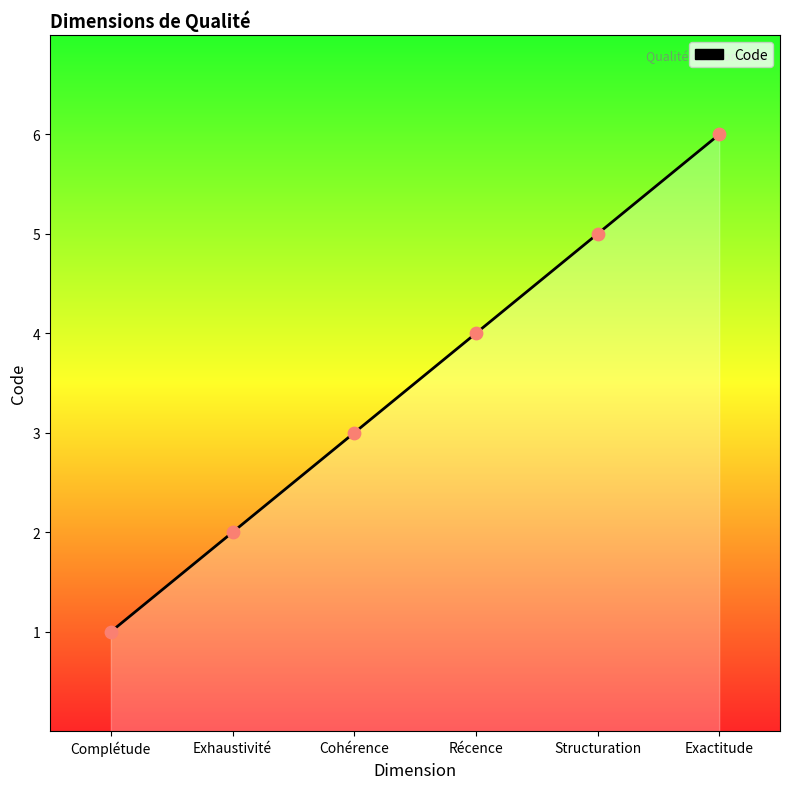

Between Complétude and Cohérence, which is larger?

Cohérence